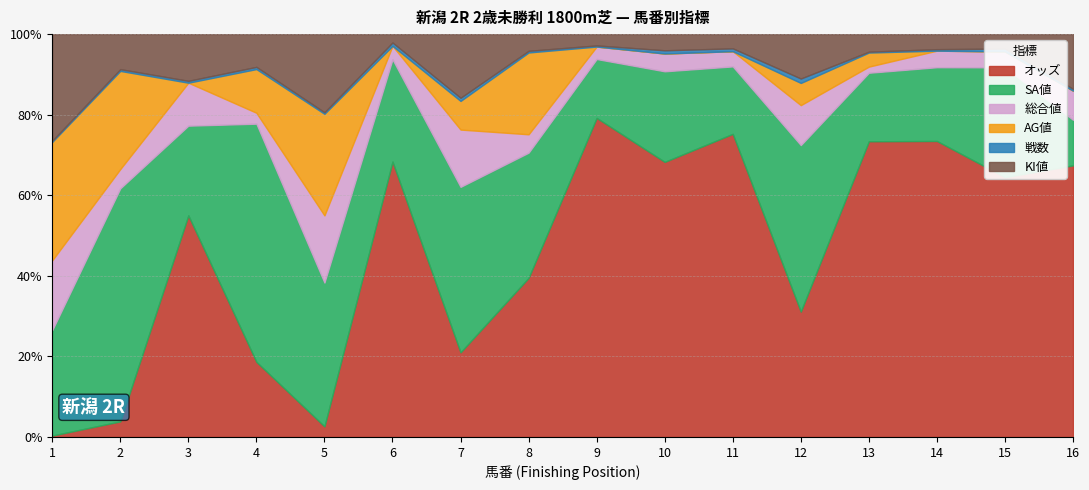

List the series in order of their peak value, lowest first.

戦数, 総合値, KI値, AG値, SA値, オッズ